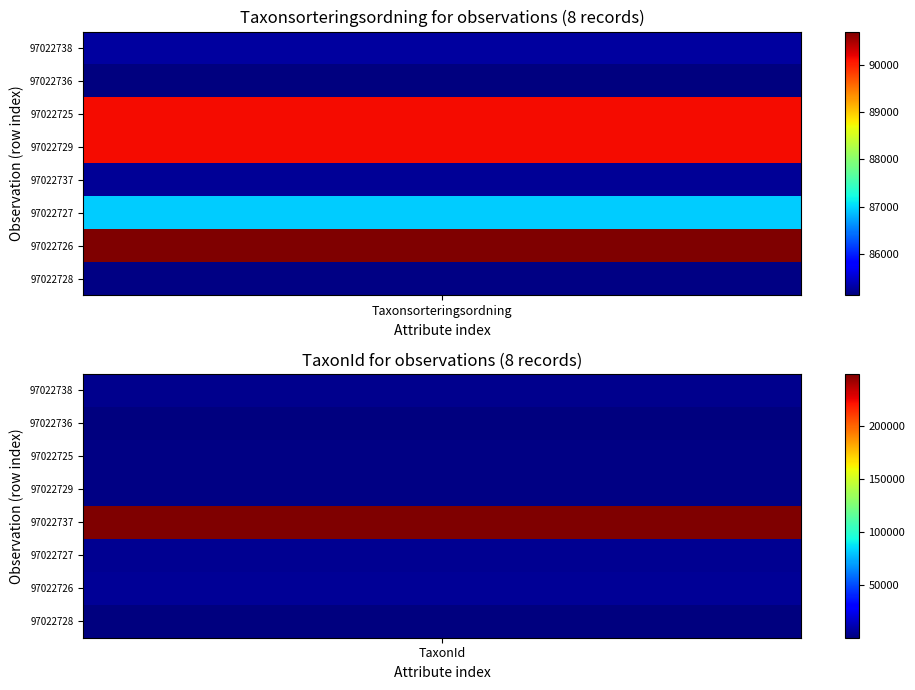

Is it true that 97022725 equals 138499 at 0?

False